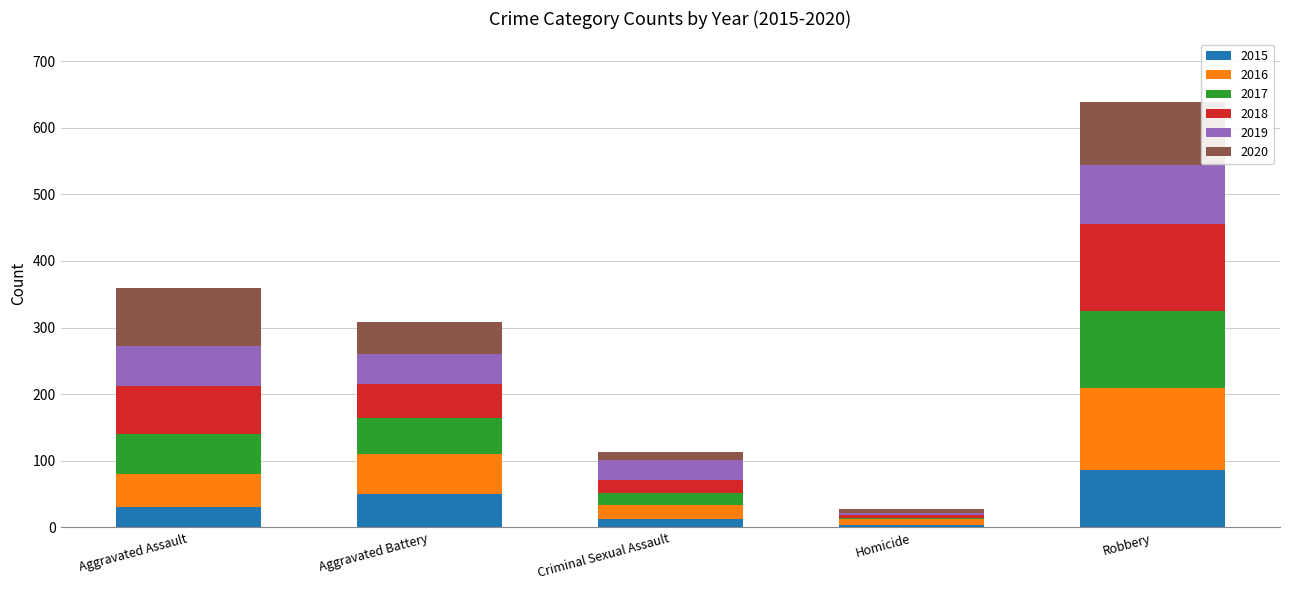

What is the total value across all series at Aggravated Assault?

360